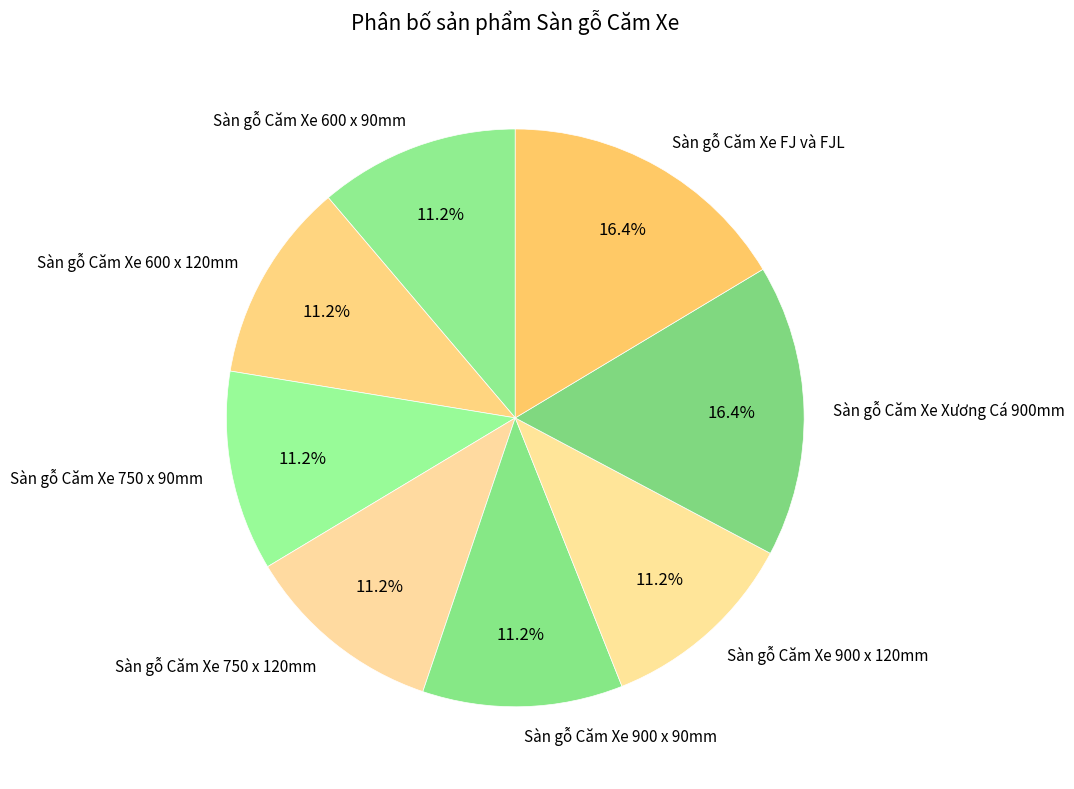

Combined, what portion of the pie is Sàn gỗ Căm Xe 600 x 90mm and Sàn gỗ Căm Xe Xương Cá 900mm?

27.6%